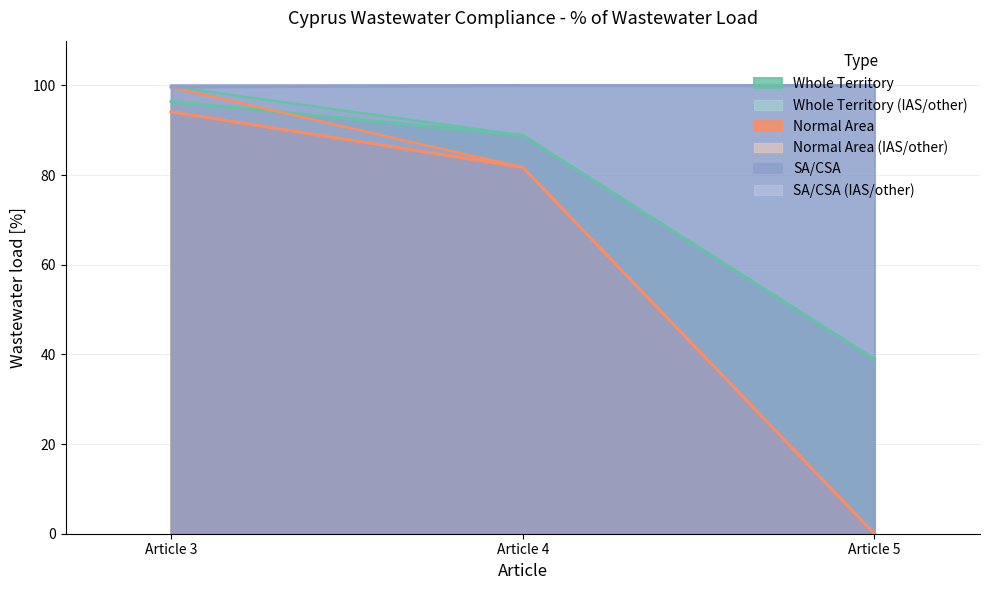

What is the value of the Normal Area - connected to collective system point at the 1st from the left?

94.1